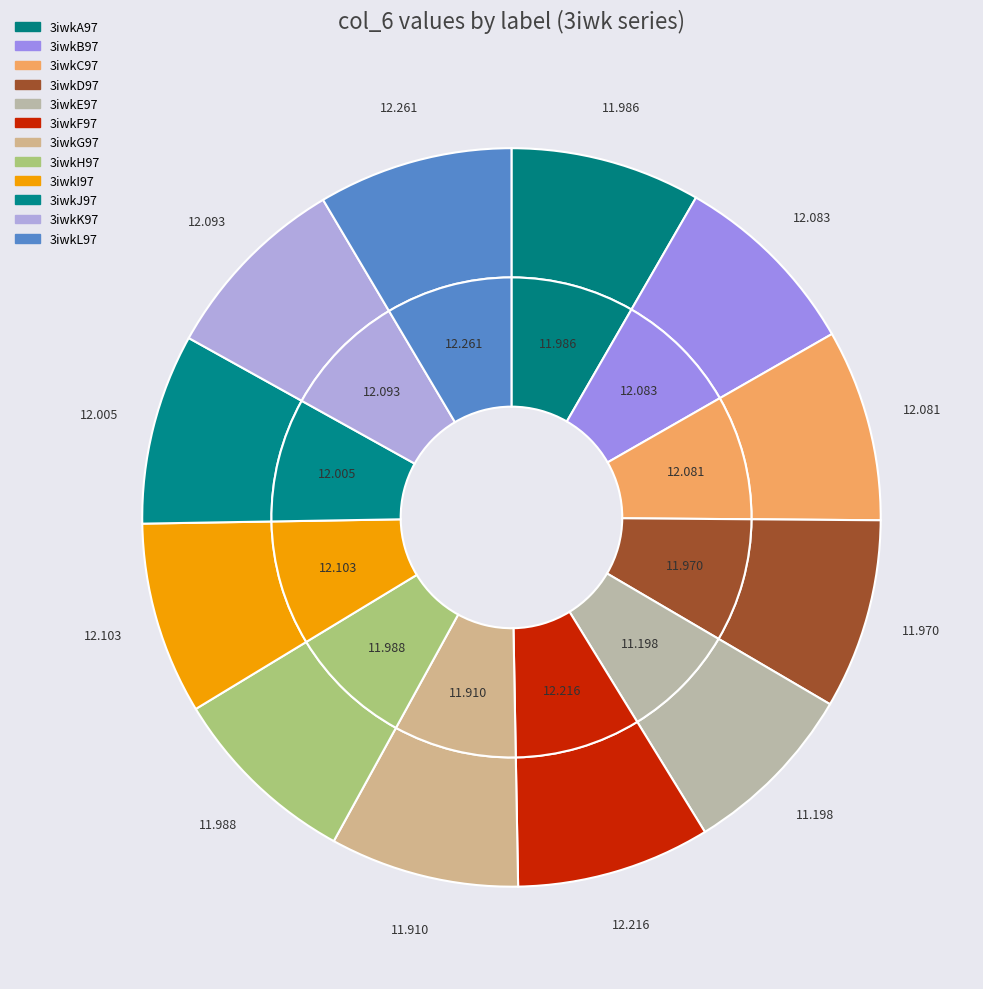

Which category has the smallest portion of the pie?

3iwkE97